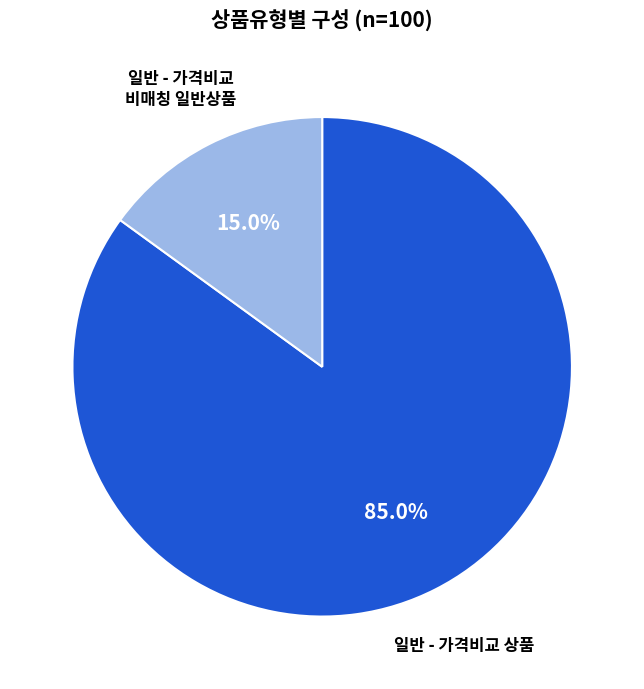

Rank the categories by value from highest to lowest.

일반 - 가격비교 상품, 일반 - 가격비교 비매칭 일반상품